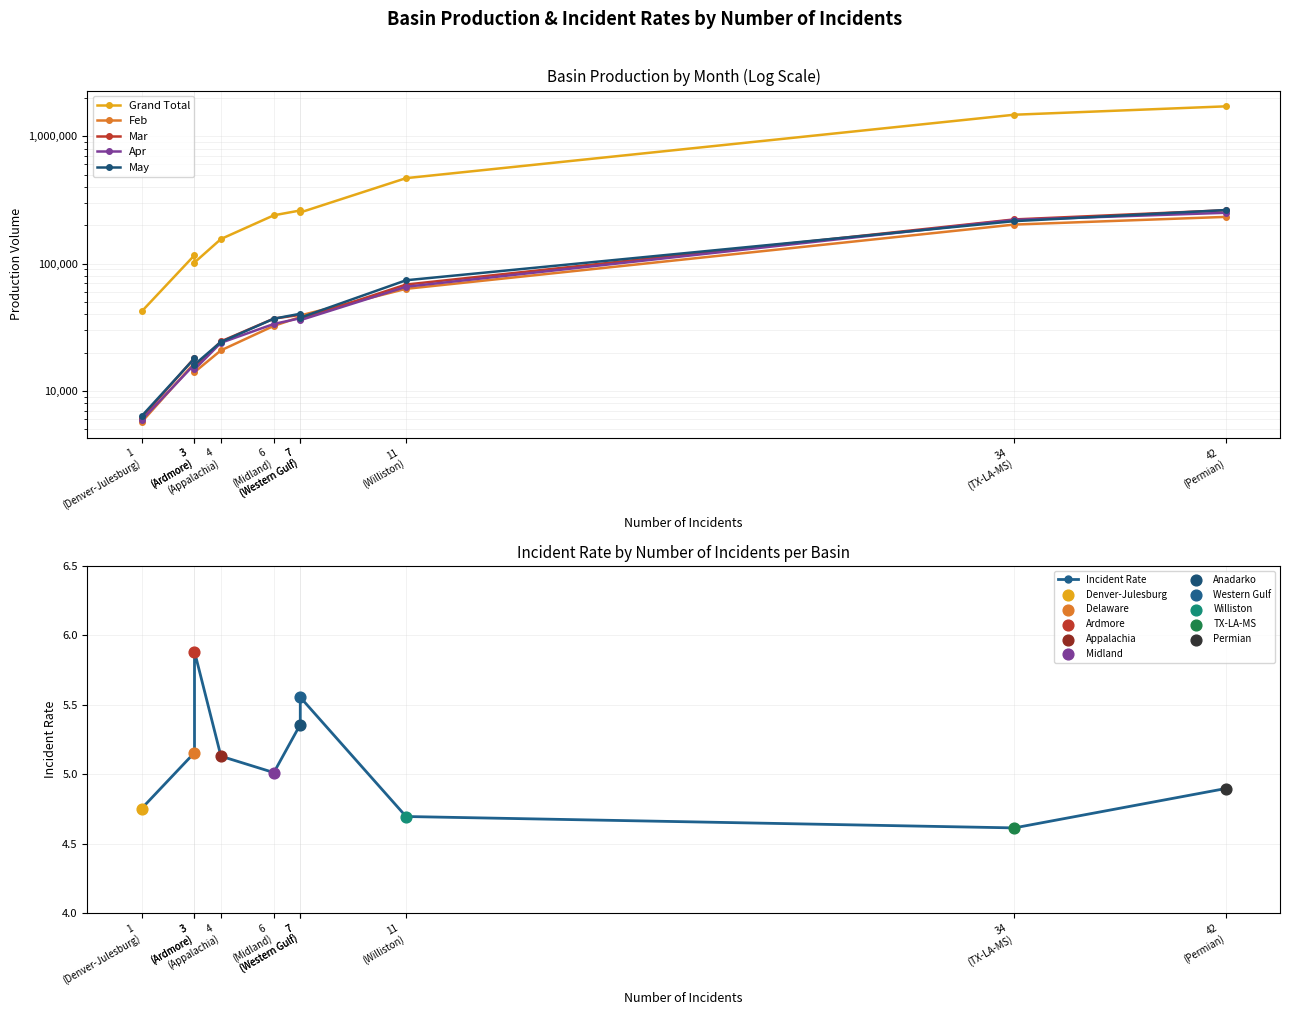

Which series has the largest total across all categories?

Grand Total